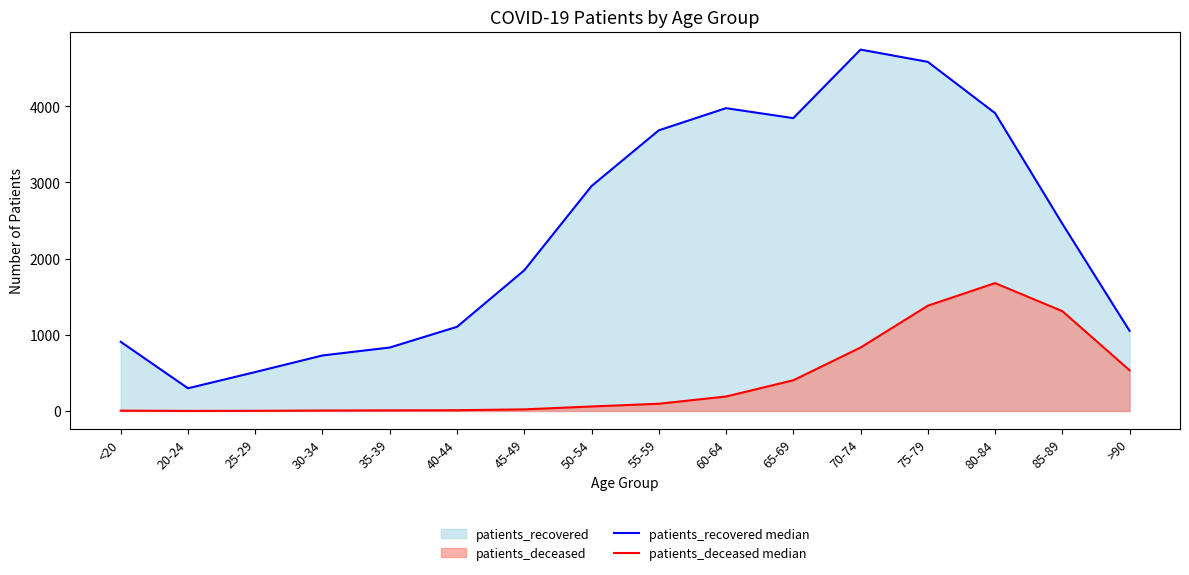

Which series has the largest range (max minus min)?

patients_recovered median